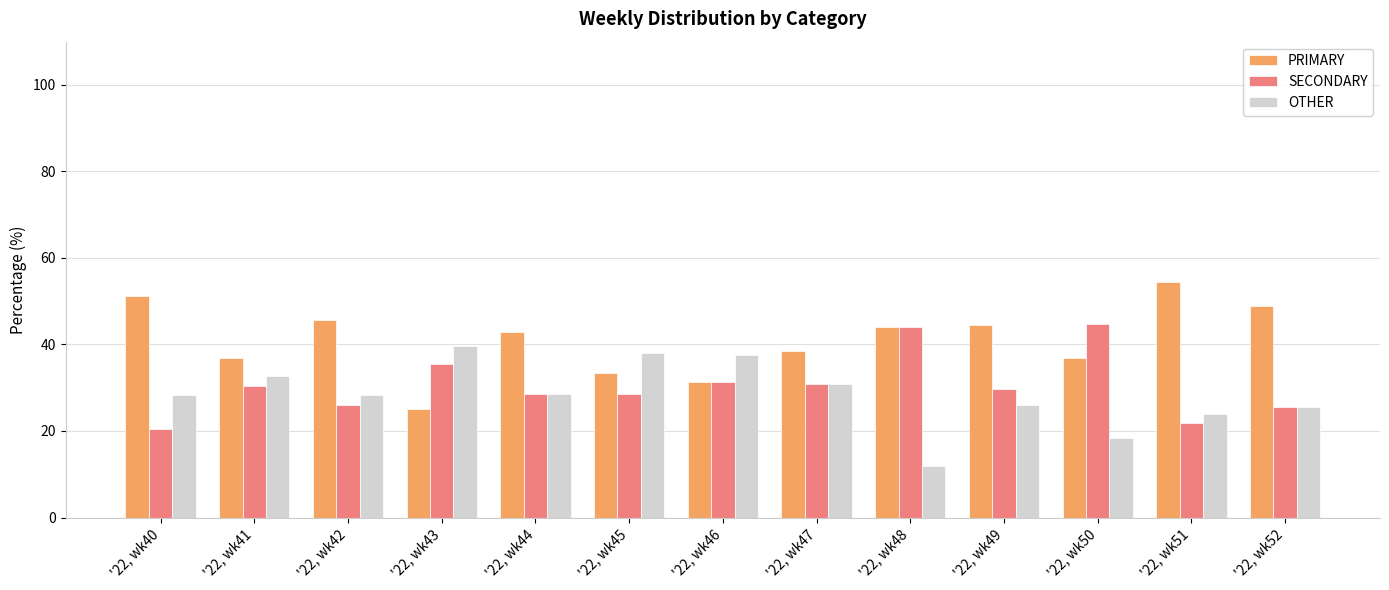

The OTHER series shows 23.5 at '22, wk46. True or false?

False